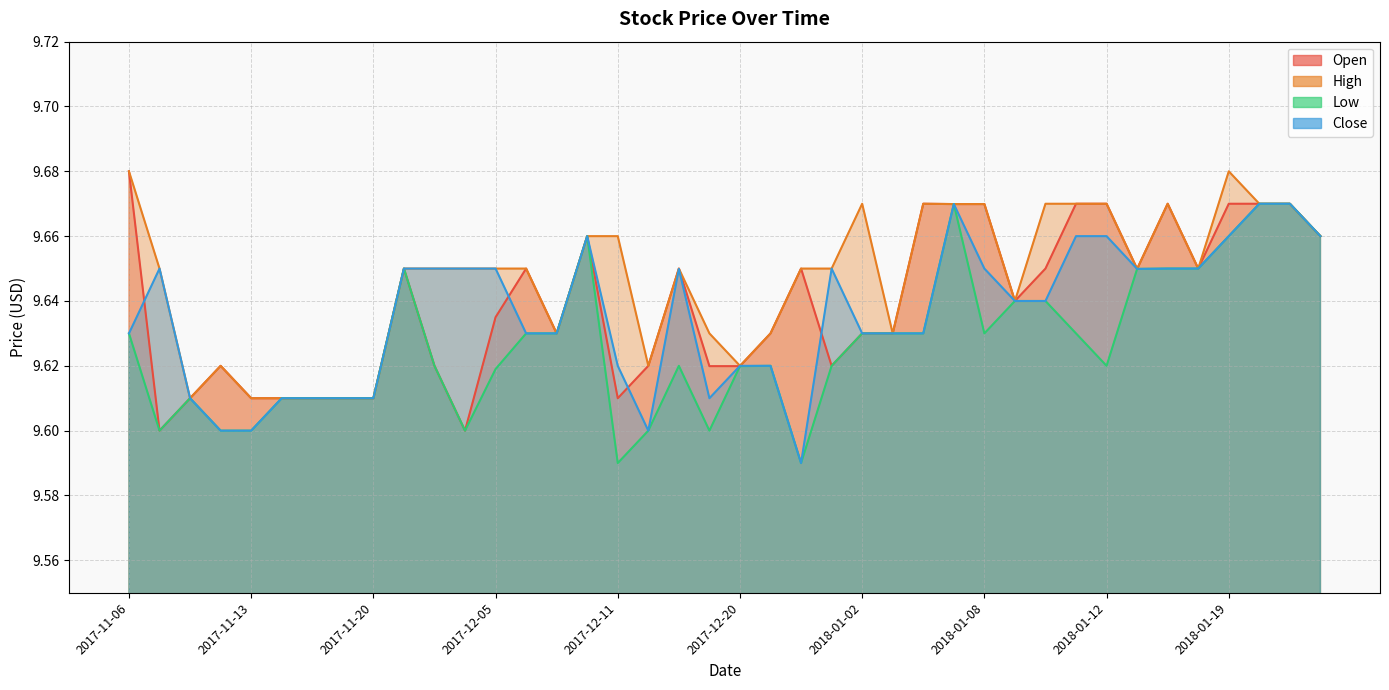

Reading left to right, transcribe all the data shown in this chart.

Open: 9.7	9.6	9.6	9.6	9.6	9.6	9.6	9.6	9.6	9.7	9.6	9.6	9.6	9.7	9.6	9.7	9.6	9.6	9.7	9.6	9.6	9.6	9.7	9.6	9.6	9.6	9.7	9.7	9.7	9.6	9.7	9.7	9.7	9.6	9.7	9.7	9.7	9.7	9.7	9.7
High: 9.7	9.7	9.6	9.6	9.6	9.6	9.6	9.6	9.6	9.7	9.7	9.7	9.7	9.7	9.6	9.7	9.7	9.6	9.7	9.6	9.6	9.6	9.7	9.7	9.7	9.6	9.7	9.7	9.7	9.6	9.7	9.7	9.7	9.6	9.7	9.7	9.7	9.7	9.7	9.7
Low: 9.6	9.6	9.6	9.6	9.6	9.6	9.6	9.6	9.6	9.7	9.6	9.6	9.6	9.6	9.6	9.7	9.6	9.6	9.6	9.6	9.6	9.6	9.6	9.6	9.6	9.6	9.6	9.7	9.6	9.6	9.6	9.6	9.6	9.6	9.7	9.7	9.7	9.7	9.7	9.7
Close: 9.6	9.7	9.6	9.6	9.6	9.6	9.6	9.6	9.6	9.7	9.7	9.7	9.7	9.6	9.6	9.7	9.6	9.6	9.6	9.6	9.6	9.6	9.6	9.7	9.6	9.6	9.6	9.7	9.7	9.6	9.6	9.7	9.7	9.6	9.7	9.7	9.7	9.7	9.7	9.7